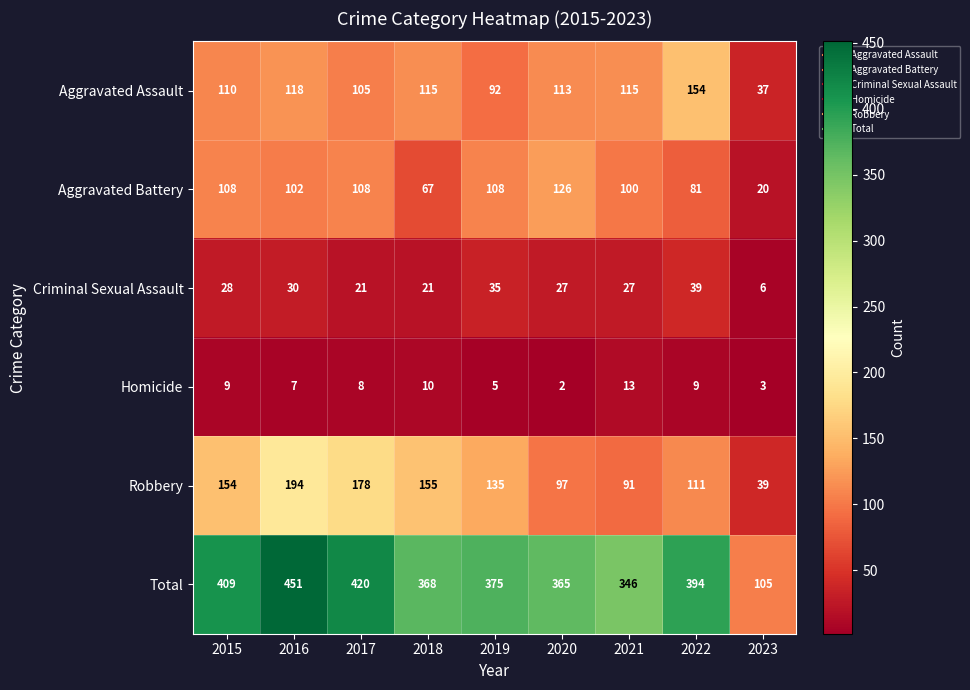

What is the greatest value displayed?

451